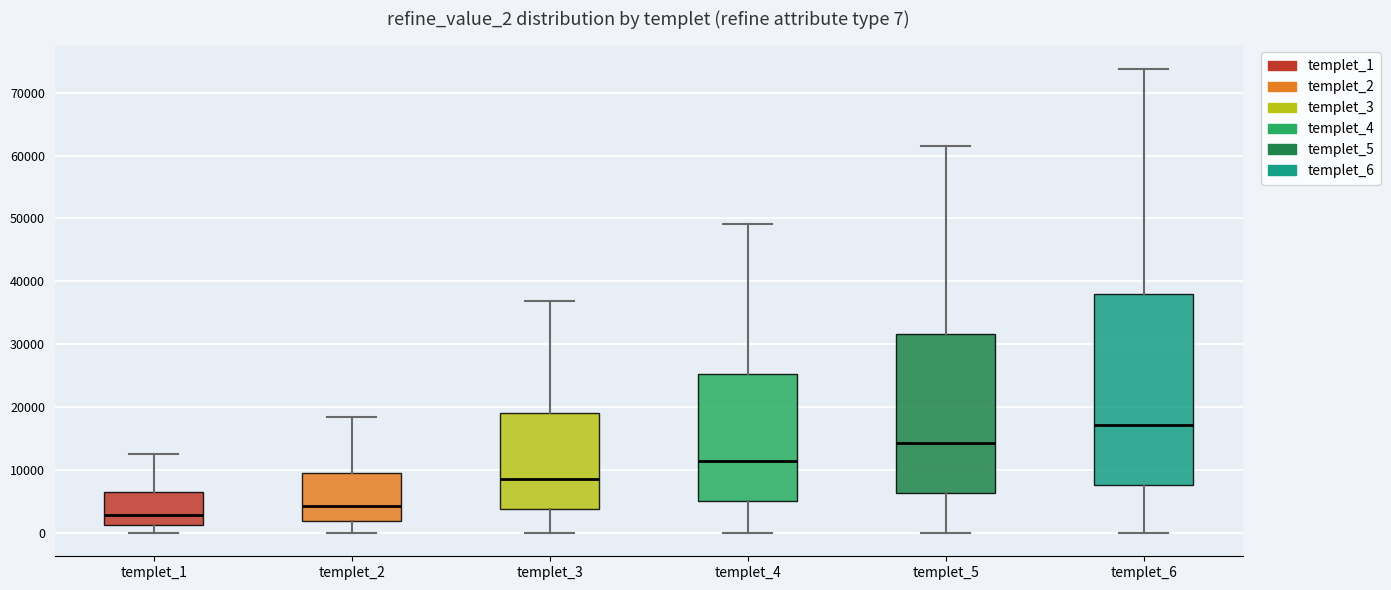

Comparing the boxes themselves (not the whiskers), which one is the tallest?

templet_6